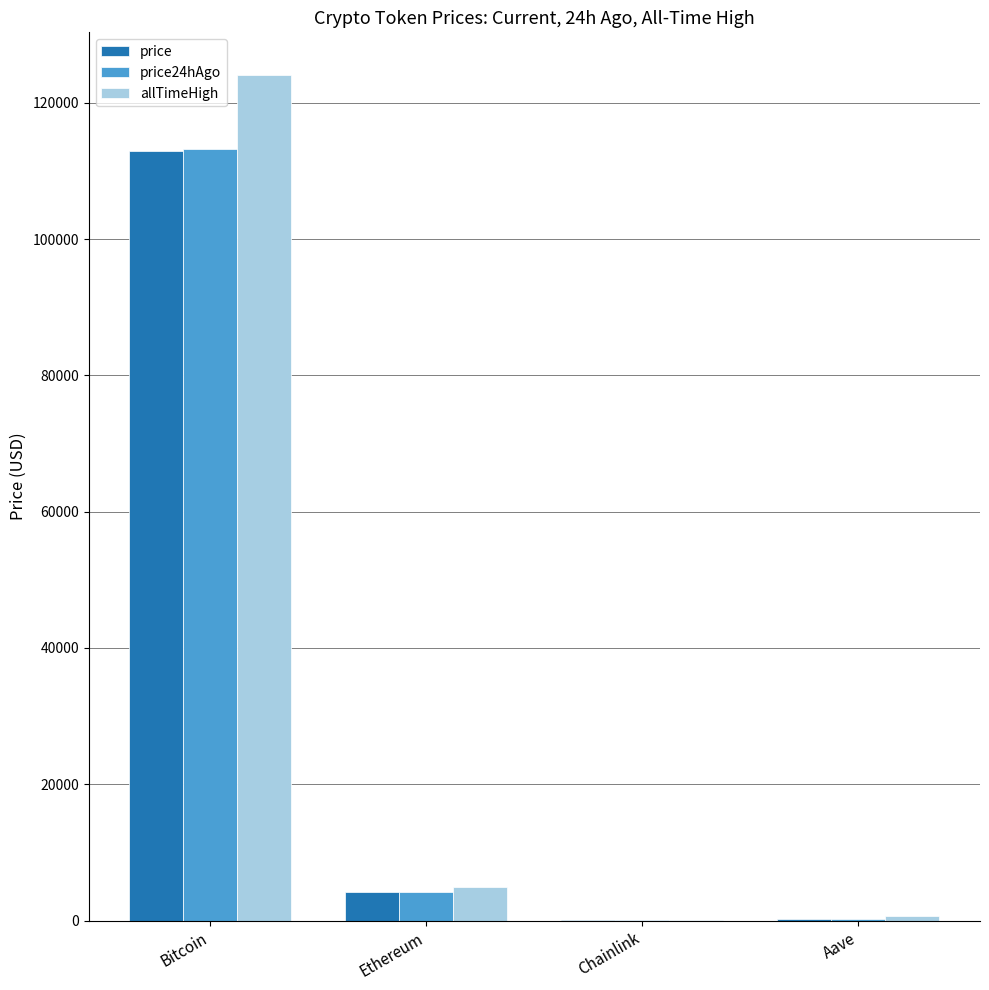

Count the number of categories in the chart.

4